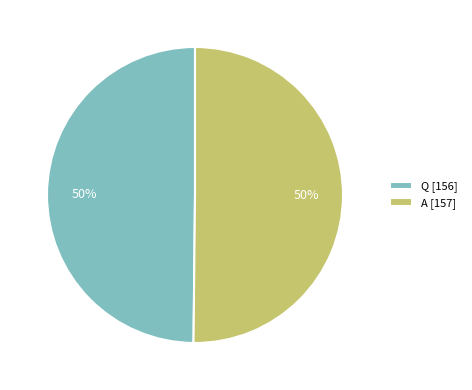

Combined, do Q [156] and A [157] account for over 50%?

Yes